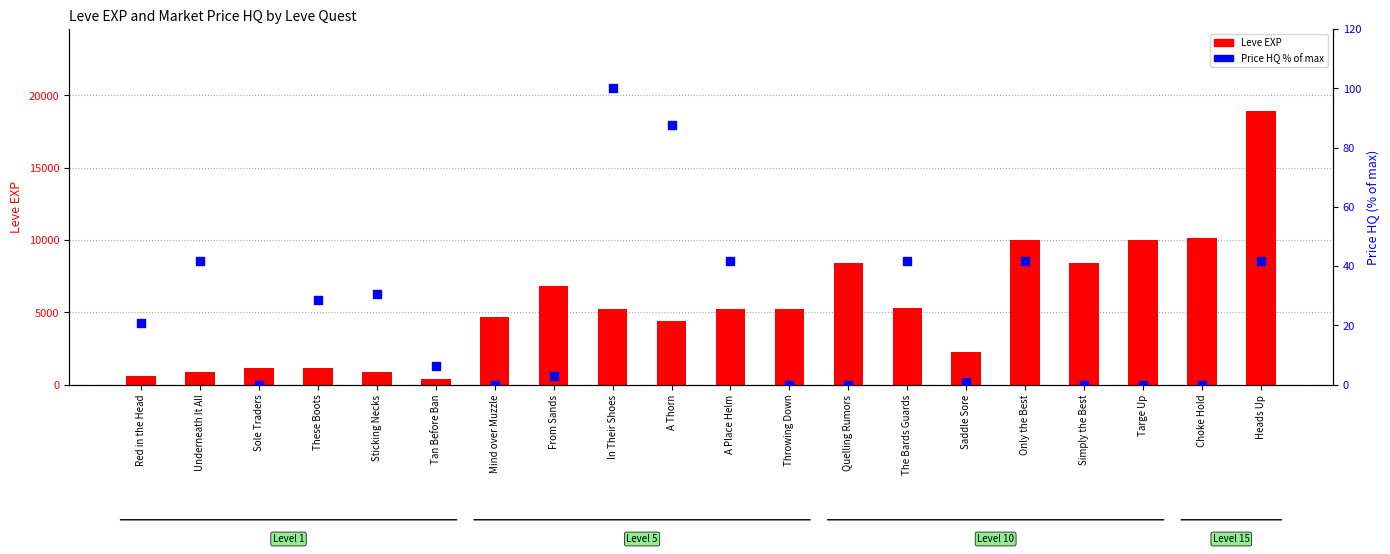

Which series has the largest Y range (max minus min)?

Leve EXP